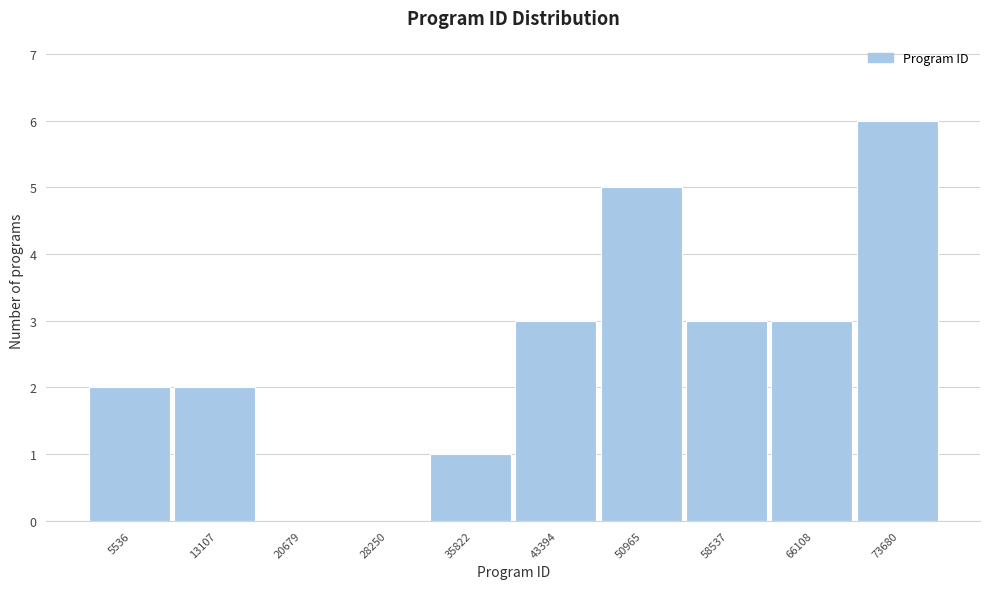

Reading left to right, what are all the values shown in this chart?

5536=2	13107=2	20679=0	28250=0	35822=1	43394=3	50965=5	58537=3	66108=3	73680=6